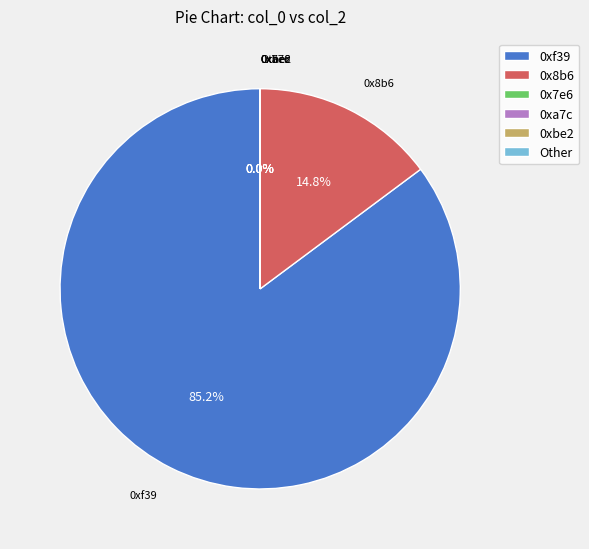

Which slice is the largest?

0xf39